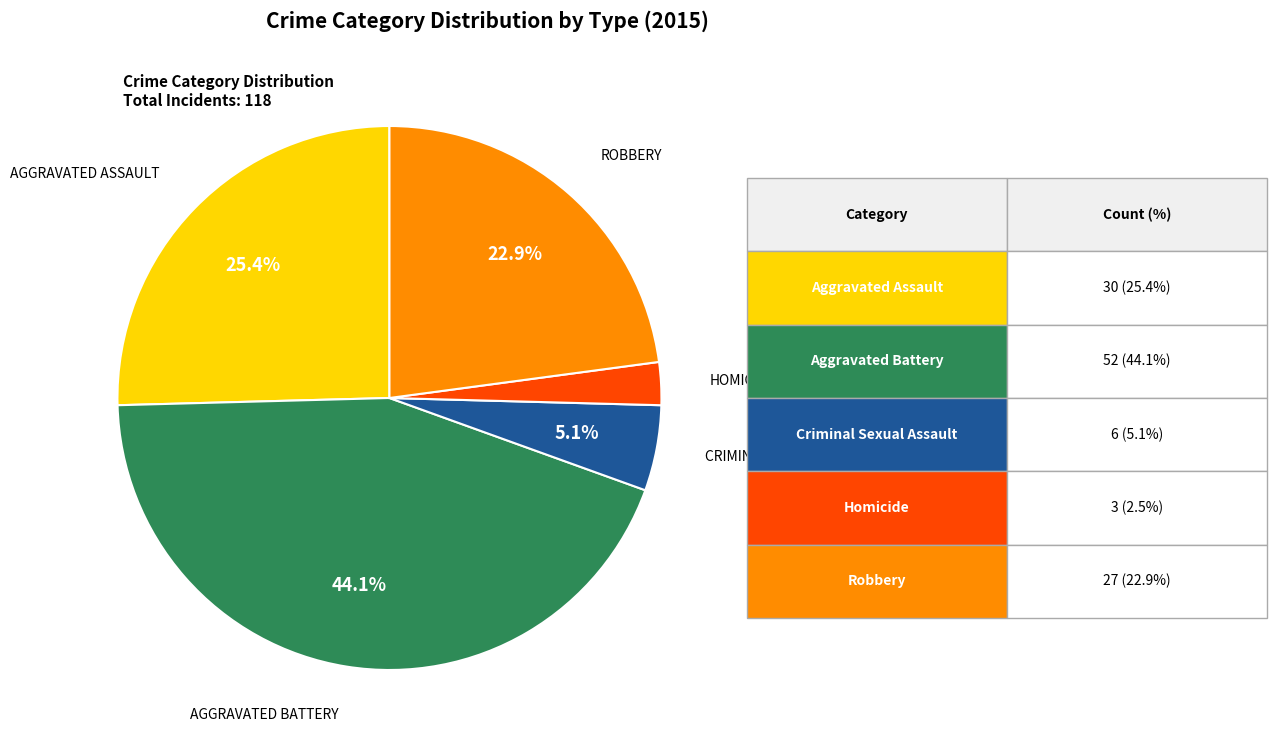

To the nearest percent, what is the difference between the largest and smallest slice percentages?

42%